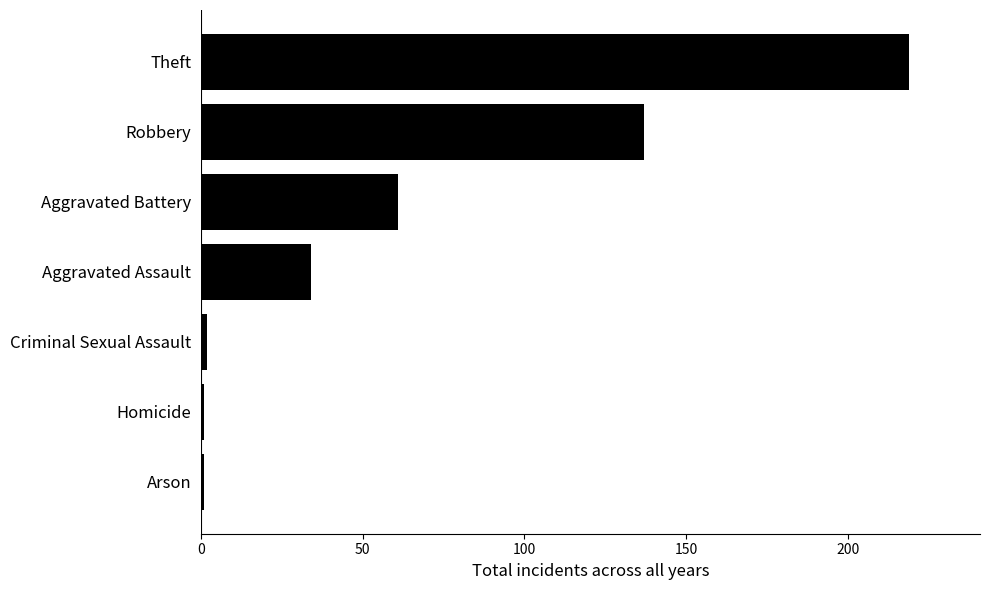

At which label is the value closest to 110?

Robbery